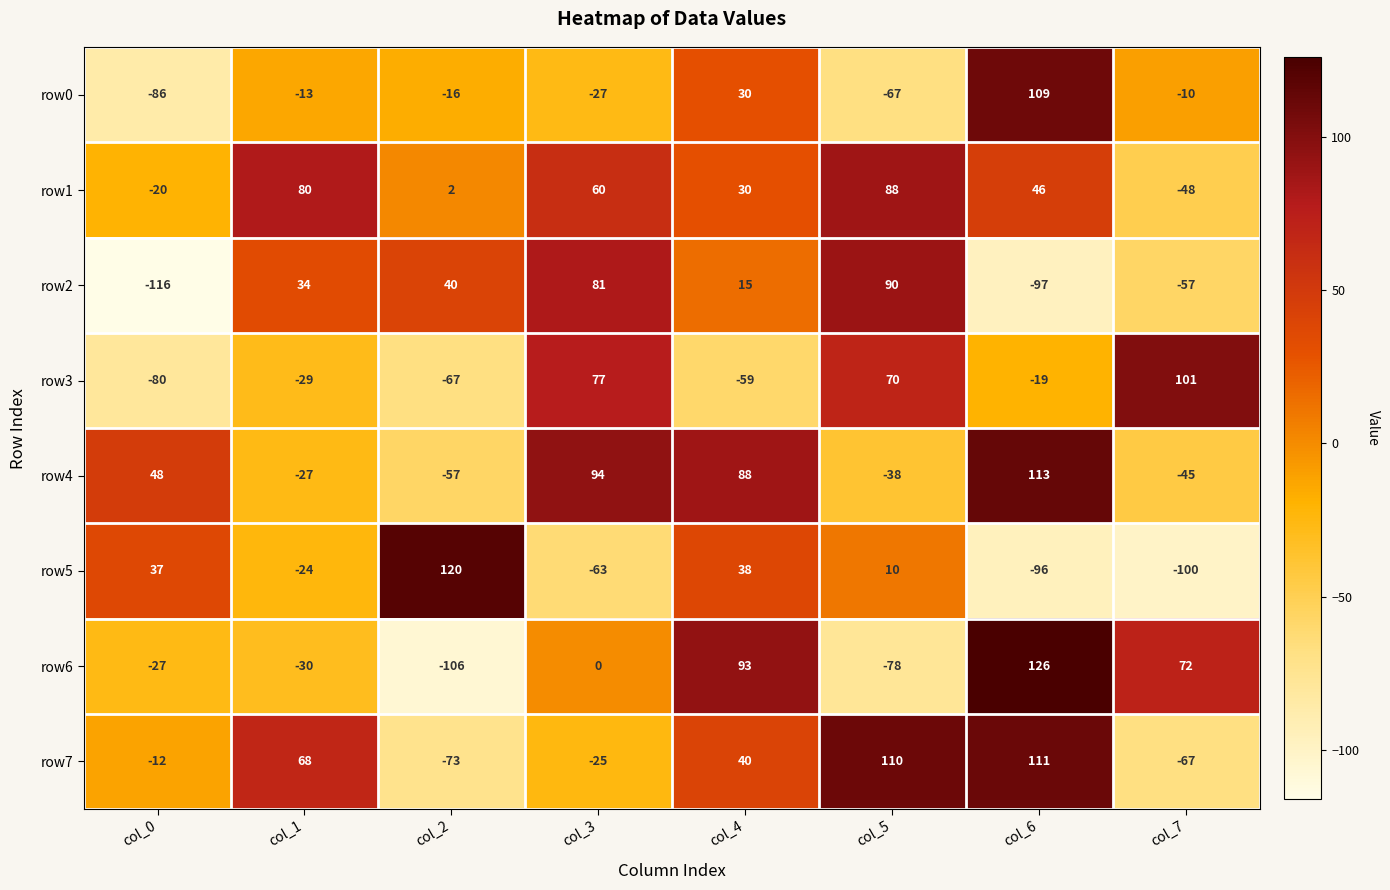

What is the spread (max minus min) of values at col_2?

226